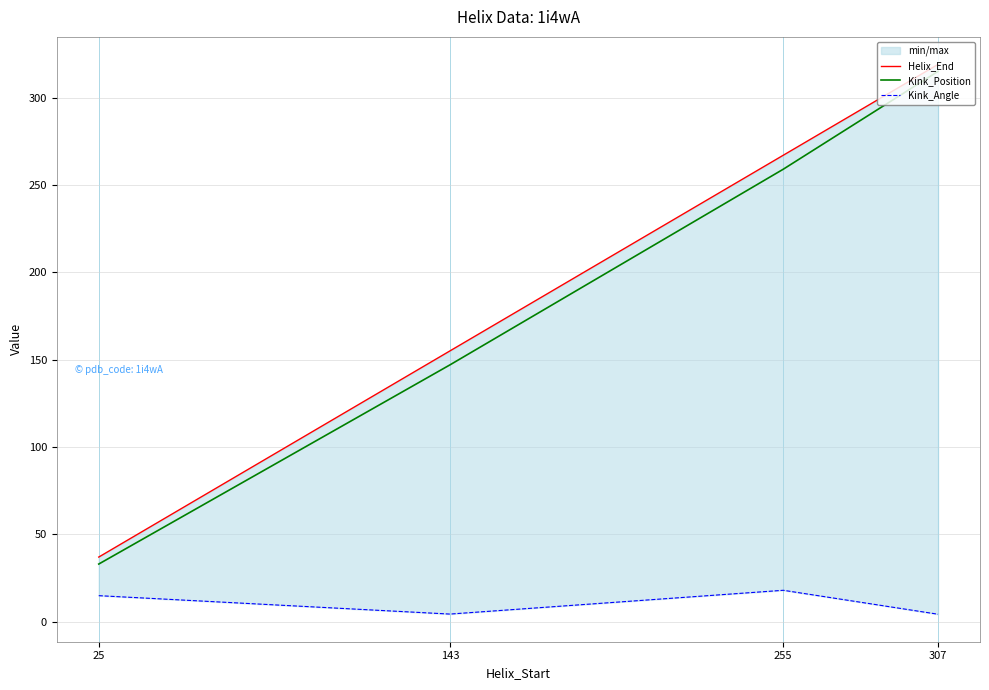

What is the value of the Kink_Angle point at the 1st from the left?

14.9